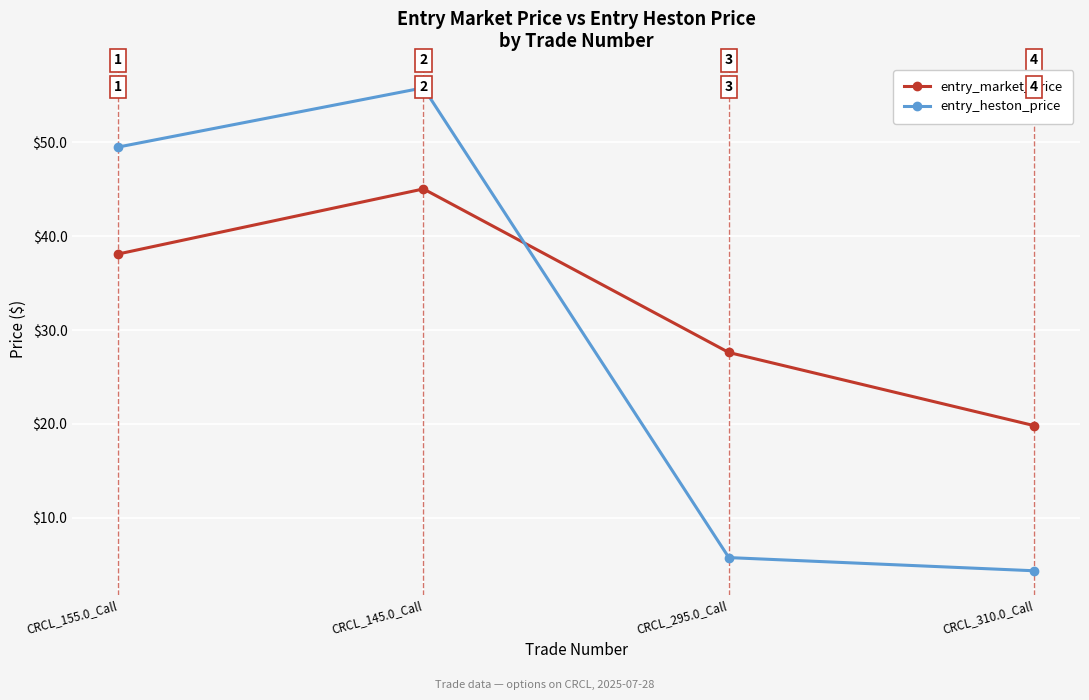

What is the sum of all entry_heston_price values?

115.4